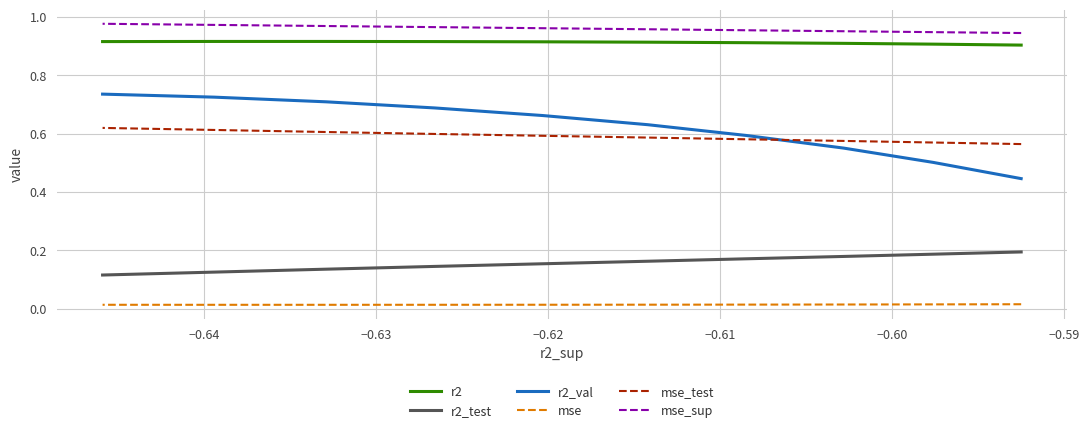

True or false: r2 and mse_test cross at least once.

False